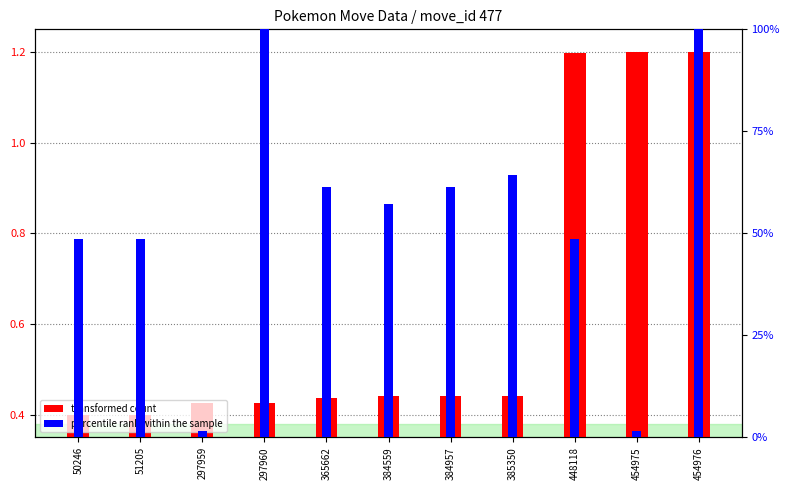

The value of transformed count at 297959 is 0.4. True or false?

True